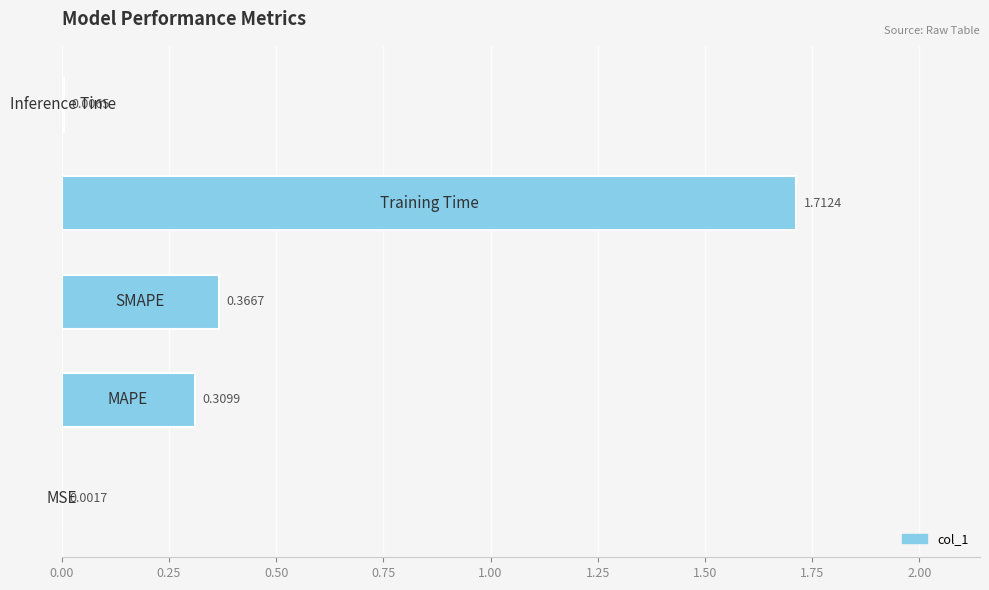

What is the sum of all values?

2.4